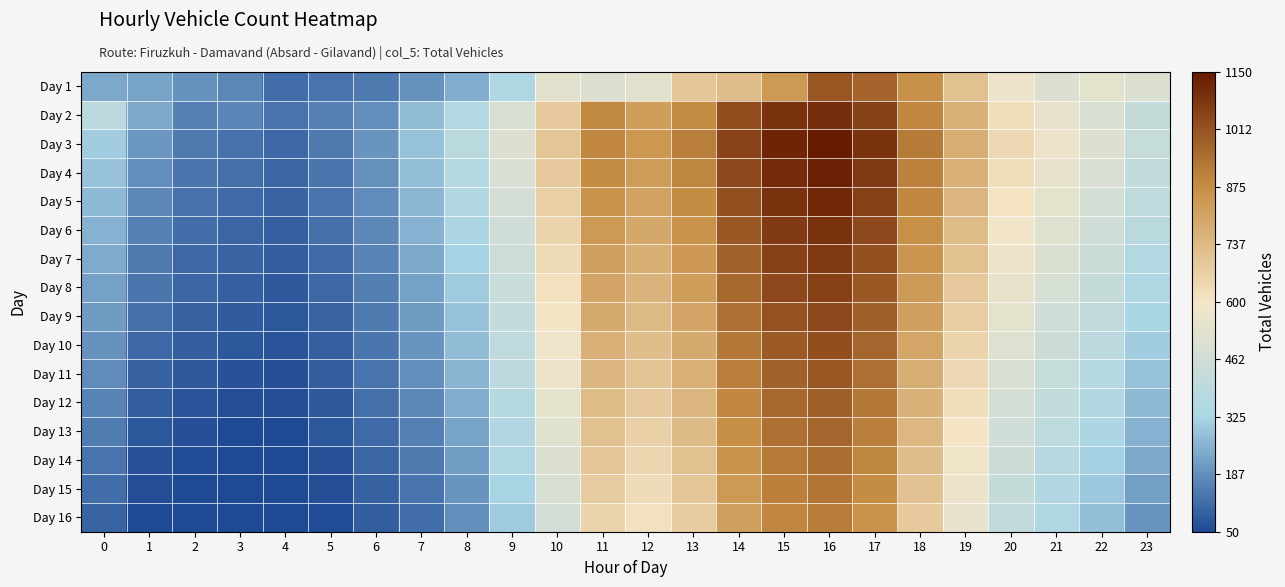

At how many categories does at least one series exceed 792?

8